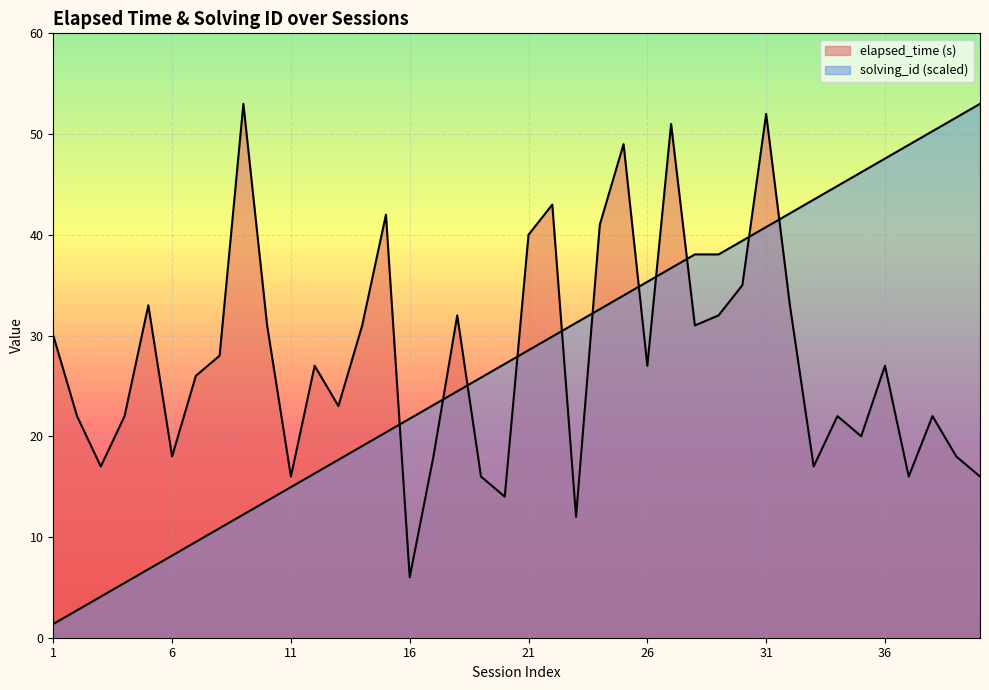

True or false: elapsed_time (s) has more than 0 points higher than both neighbors.

True